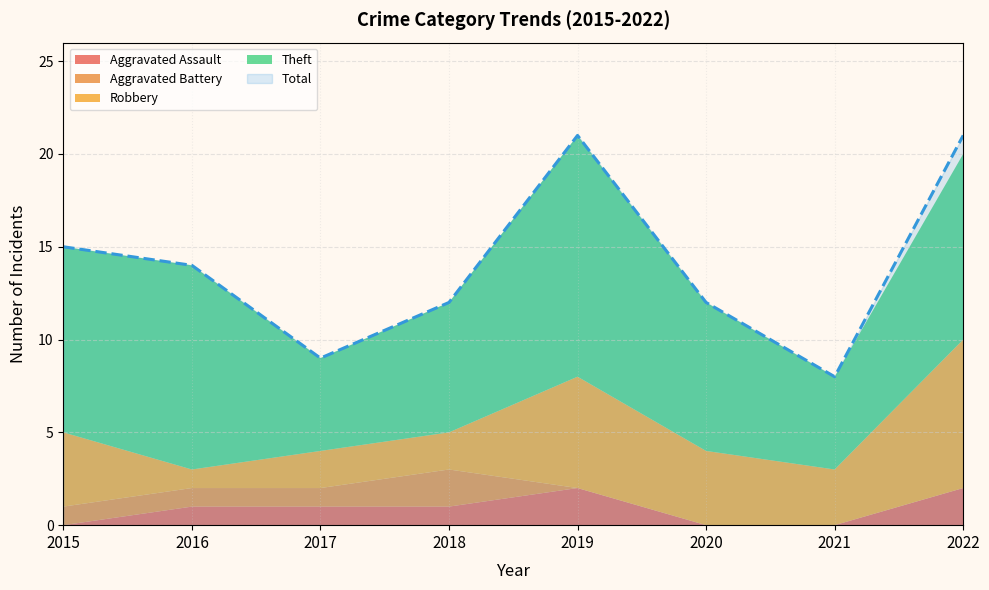

At how many categories does at least one series exceed 1?

8